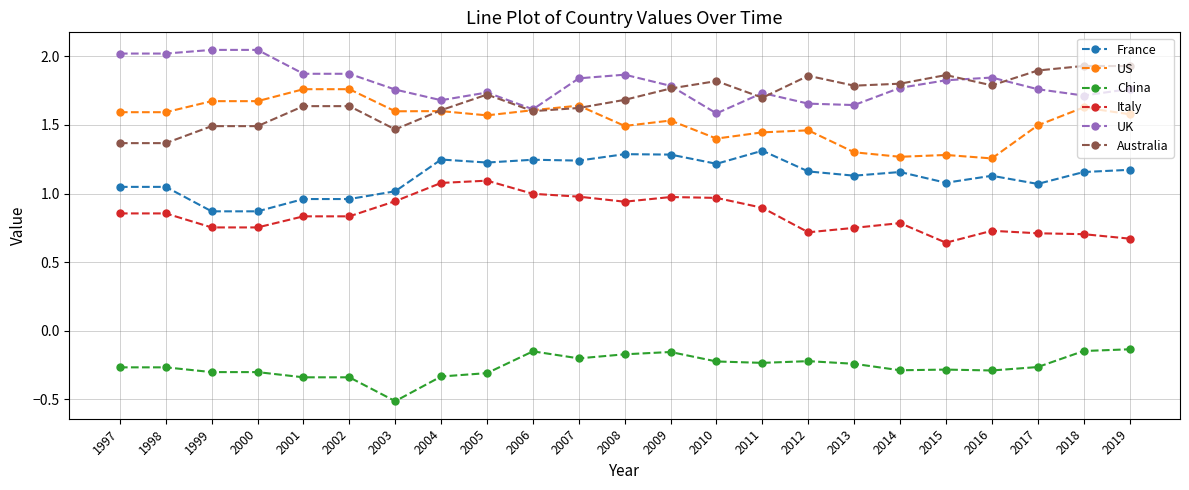

What is the difference between the highest and lowest values at 2016?

2.1